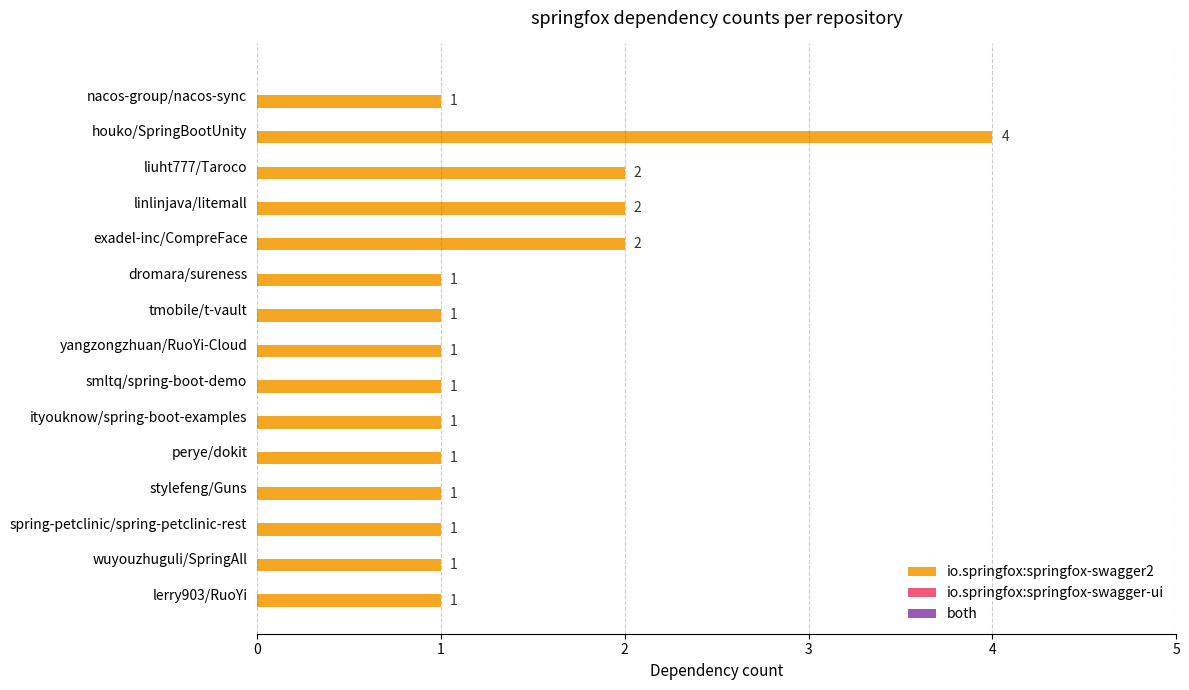

Approximately how many times larger is the value at stylefeng/Guns compared to yangzongzhuan/RuoYi-Cloud?

1.0